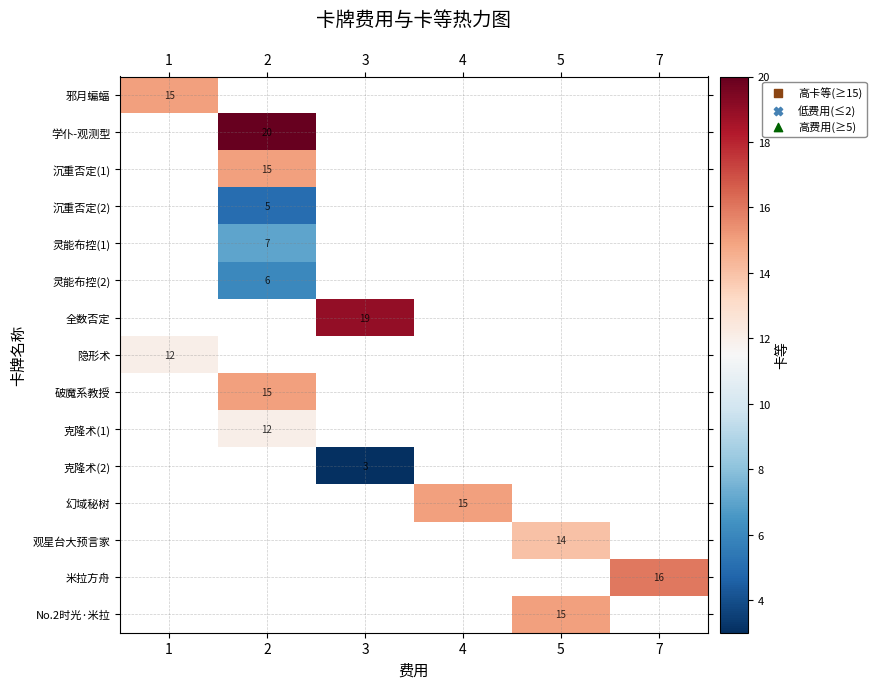

Is it true that 米拉方舟 equals 16 at 7?

True